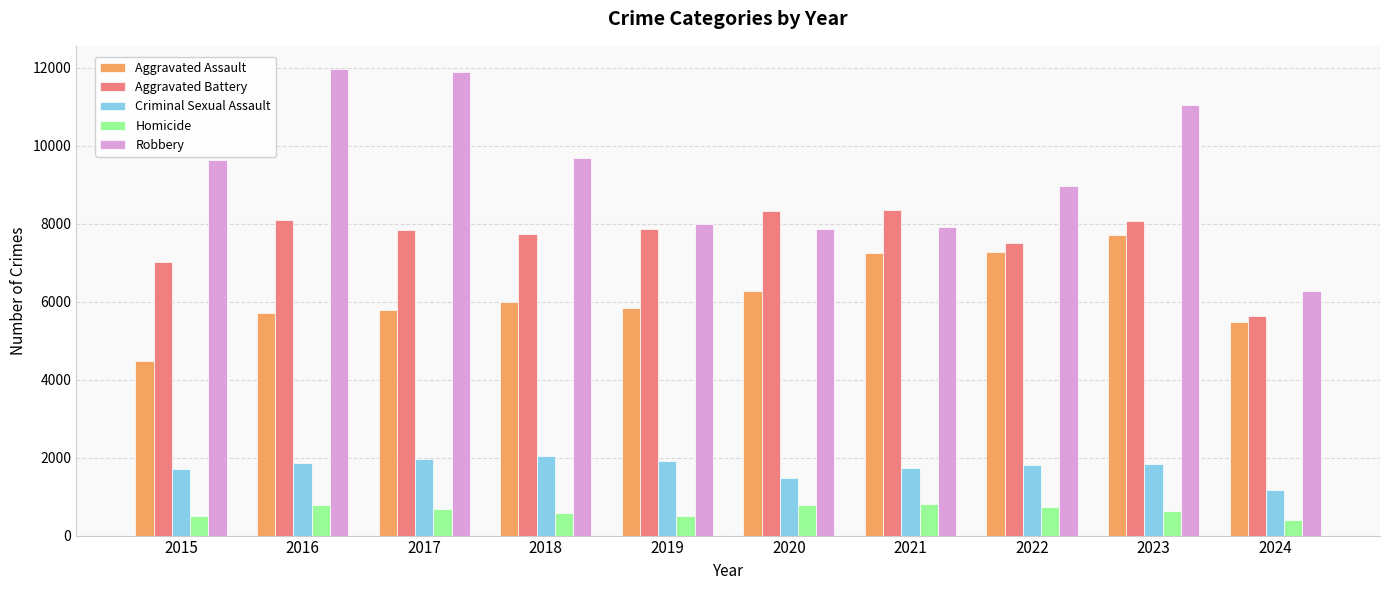

Is the value of Robbery at 2024 greater than the value of Criminal Sexual Assault at 2019?

Yes